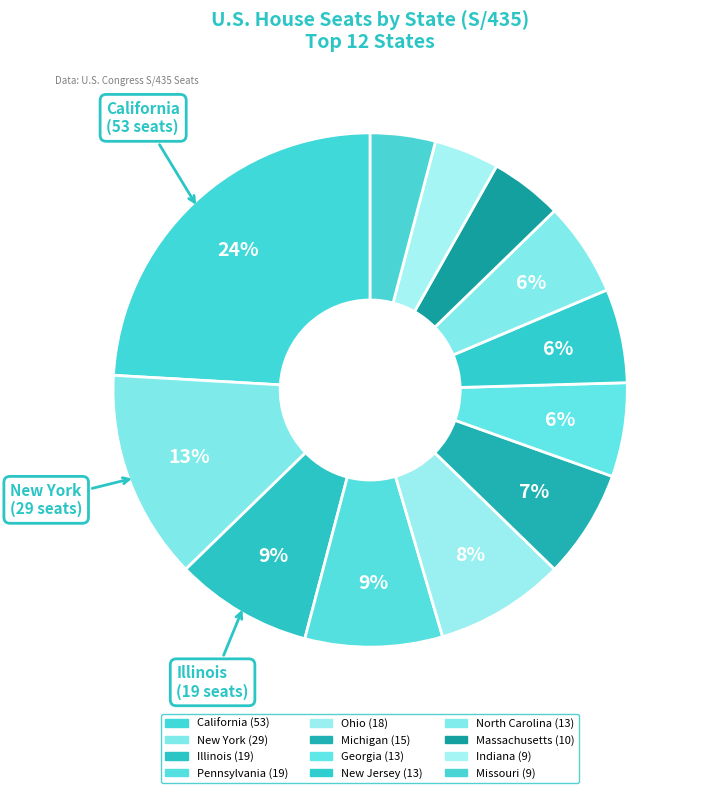

Rank the categories by value from lowest to highest.

Indiana, Missouri, Massachusetts, Georgia, New Jersey, North Carolina, Michigan, Ohio, Illinois, Pennsylvania, New York, California